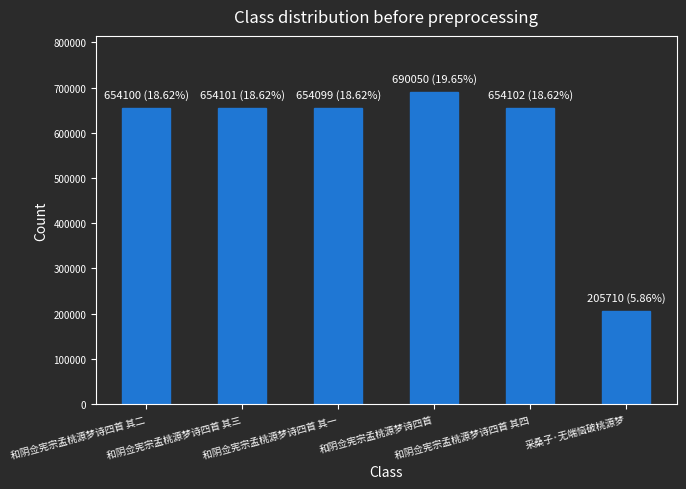

What is the average value?

585360